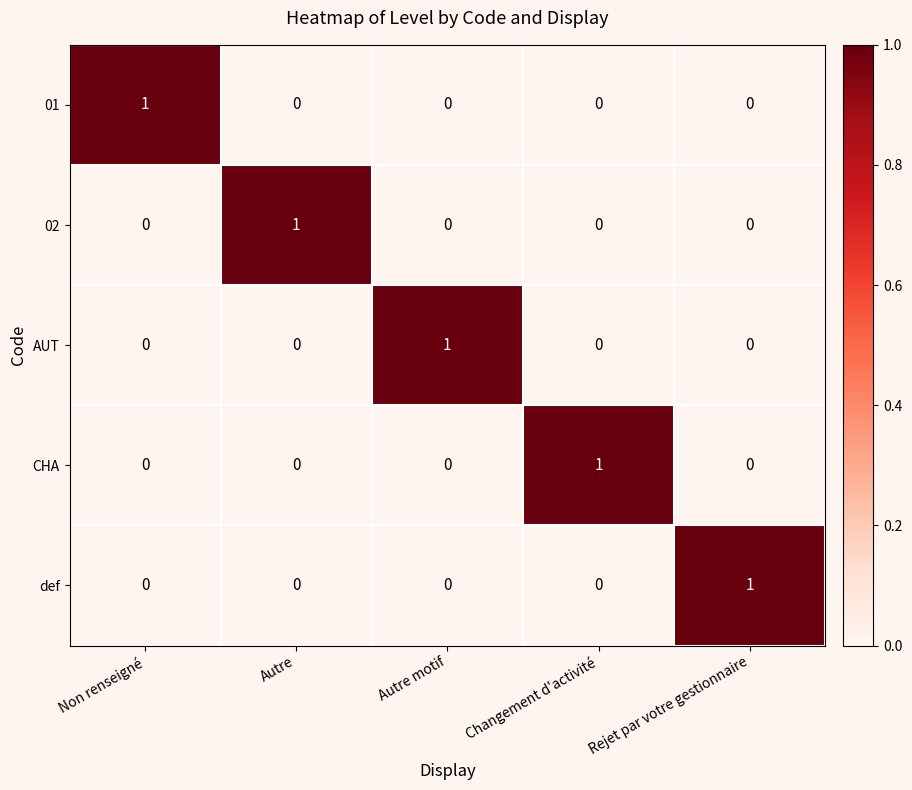

Reading right to left, extract all data points from this chart.

01: Rejet par votre gestionnaire=0	Changement d'activité=0	Autre motif=0	Autre=0	Non renseigné=1
02: Rejet par votre gestionnaire=0	Changement d'activité=0	Autre motif=0	Autre=1	Non renseigné=0
AUT: Rejet par votre gestionnaire=0	Changement d'activité=0	Autre motif=1	Autre=0	Non renseigné=0
CHA: Rejet par votre gestionnaire=0	Changement d'activité=1	Autre motif=0	Autre=0	Non renseigné=0
def: Rejet par votre gestionnaire=1	Changement d'activité=0	Autre motif=0	Autre=0	Non renseigné=0